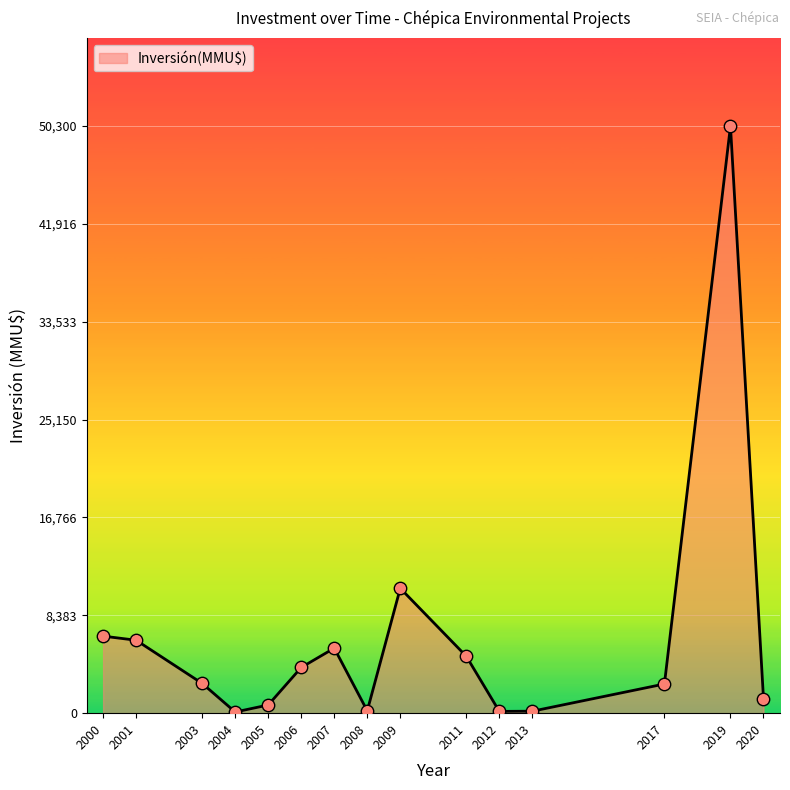

Approximately how many times larger is the value at 2011 compared to 2007?

0.9